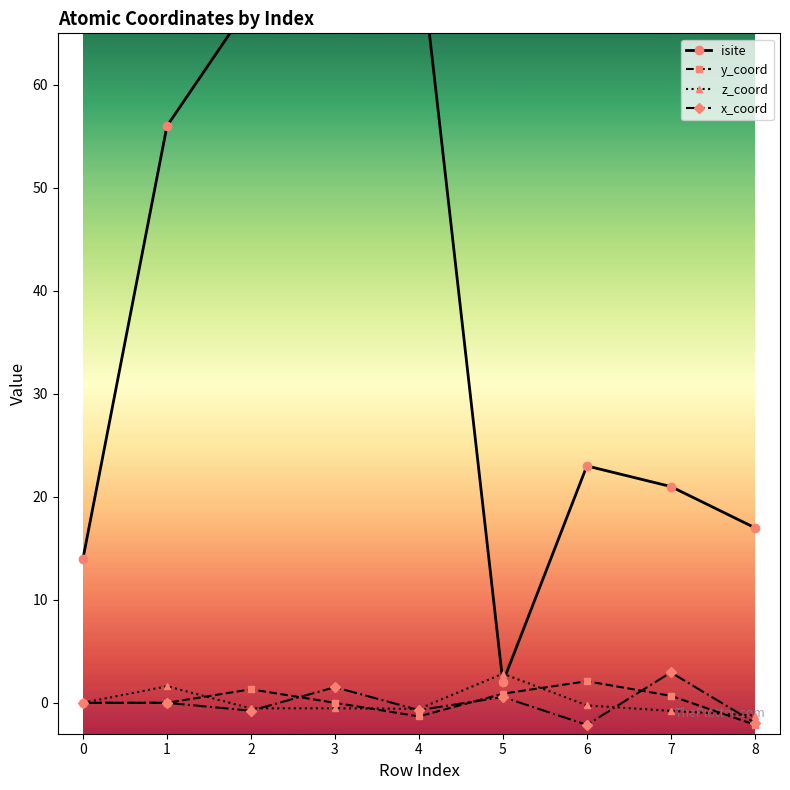

What is the sum of the y_coord values at 0 and 5?

0.9